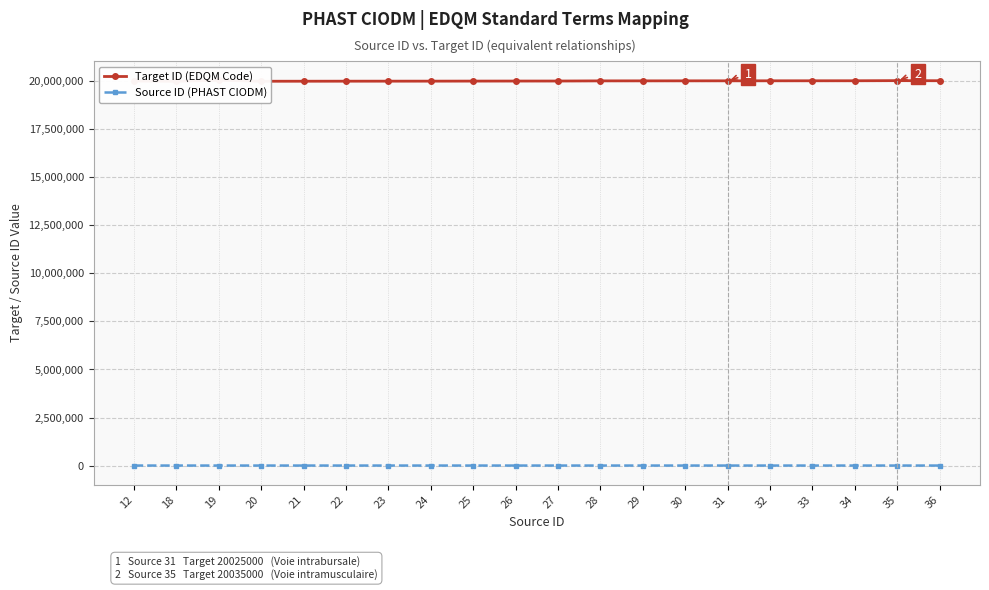

List the labels in order of Source ID (PHAST CIODM) value, largest first.

36, 35, 34, 33, 32, 31, 30, 29, 28, 27, 26, 25, 24, 23, 22, 21, 20, 19, 18, 12